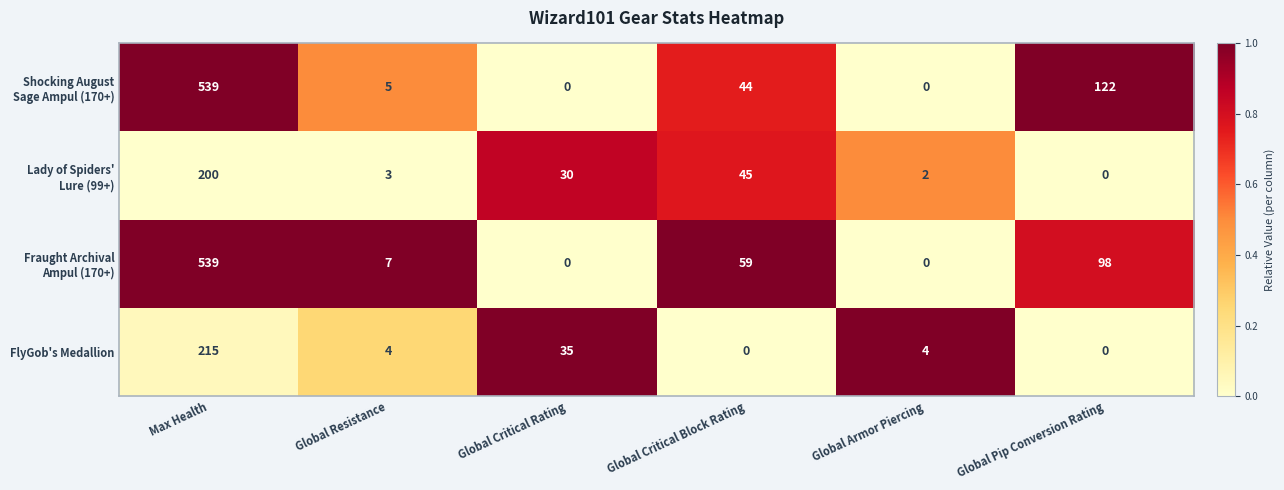

At which category is the sum across all series the highest?

Max Health